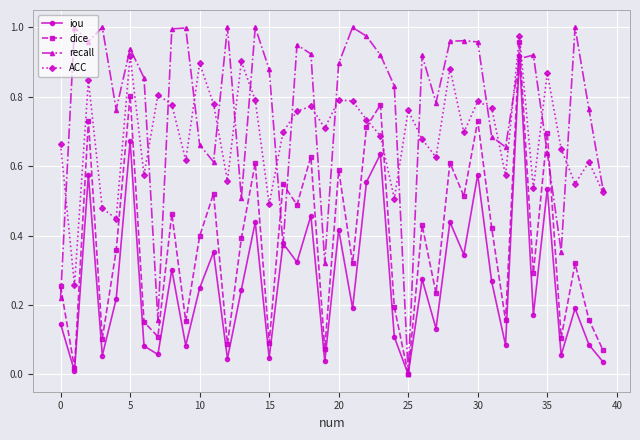

List the series in order of their overall mean, highest first.

recall, ACC, dice, iou